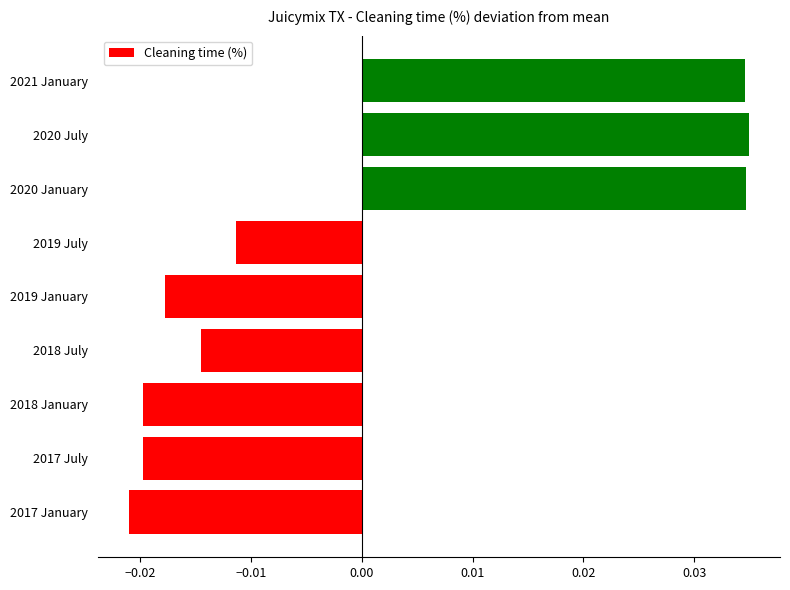

Where is the data nearest to the value 0?

2019 July